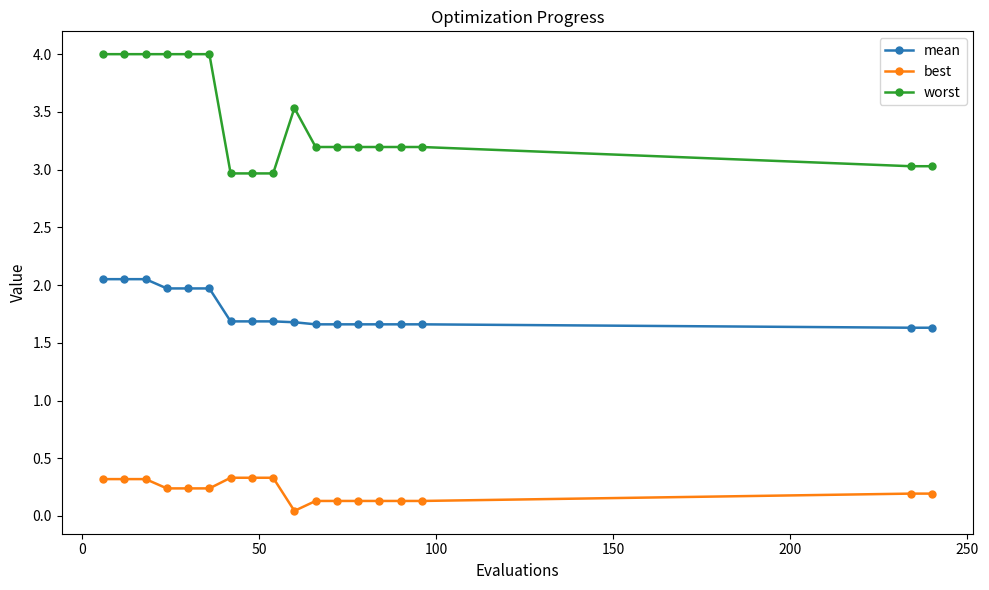

List the series in order of their overall mean, lowest first.

best, mean, worst